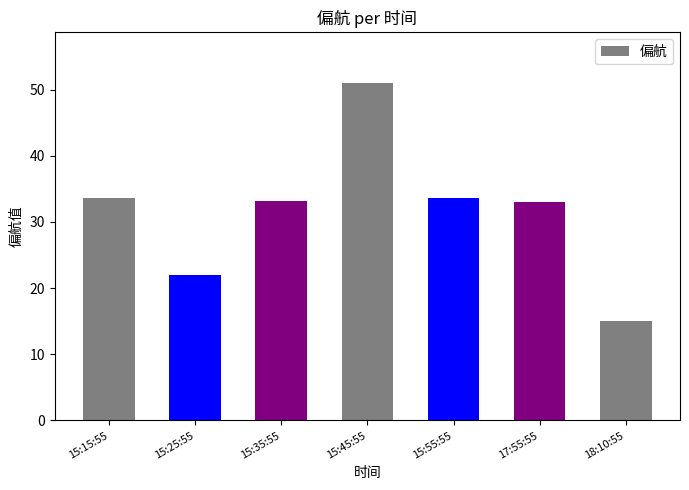

Are the bars grouped side by side (vs. stacked)?

No